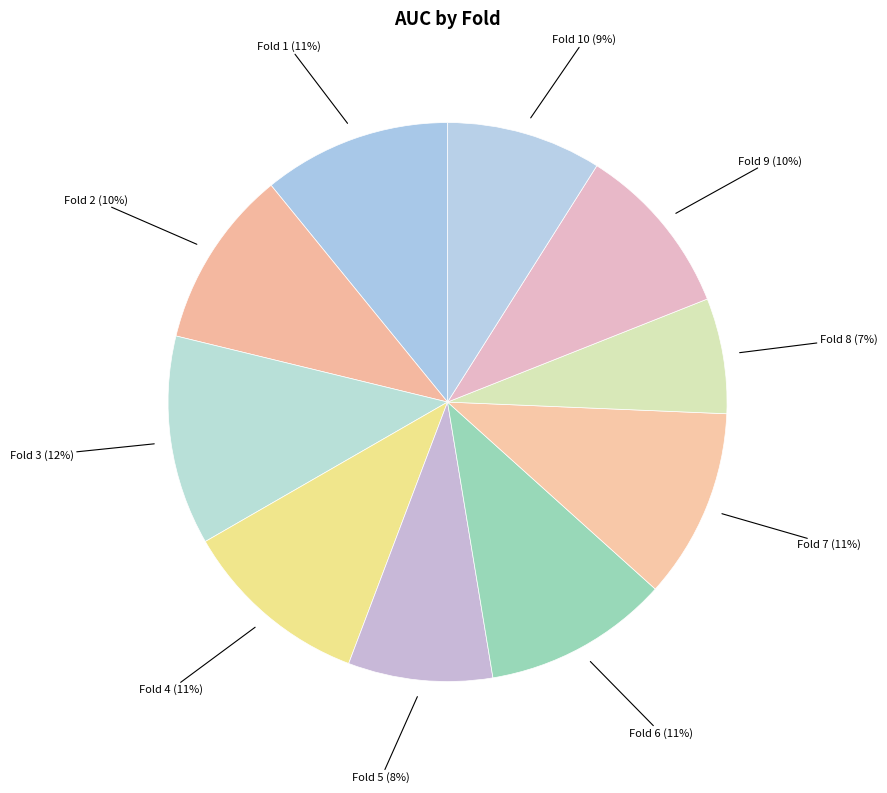

Which category has the biggest portion of the pie?

Fold 3